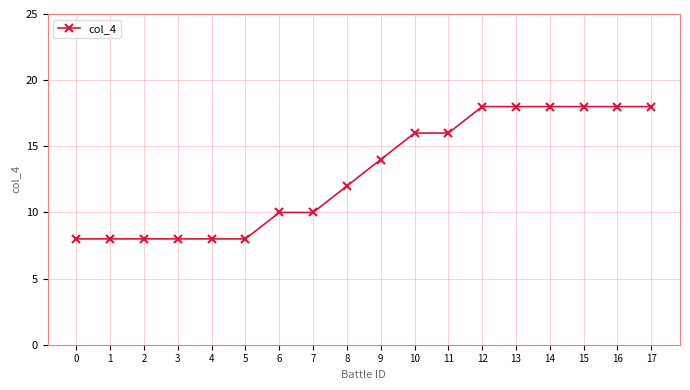

What is the ratio of the value at 5 to the value at 17?

0.4